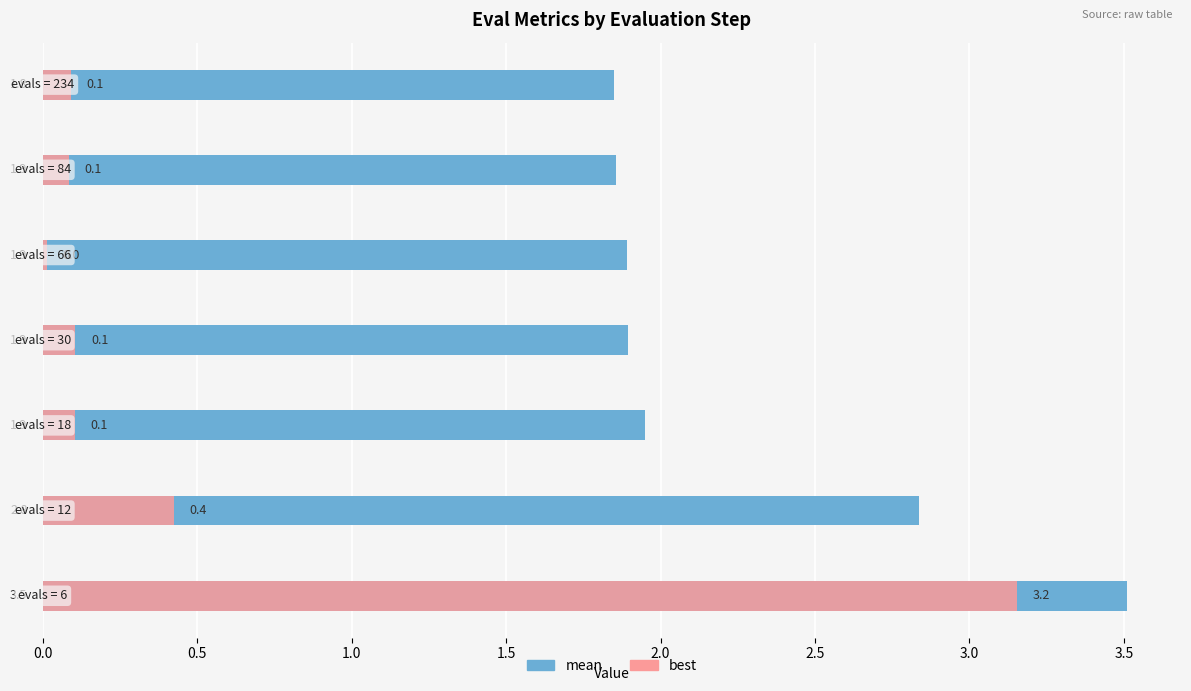

Rank the series by their maximum value, from lowest to highest.

best, mean